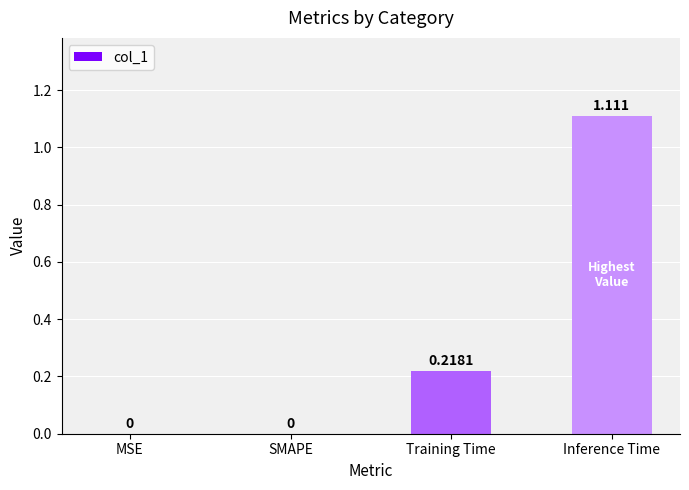

Between SMAPE and Inference Time, which is larger?

Inference Time